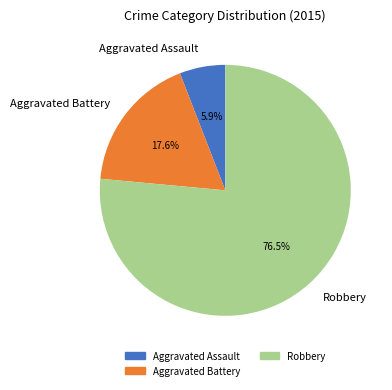

Which has a higher value, Aggravated Battery or Robbery?

Robbery